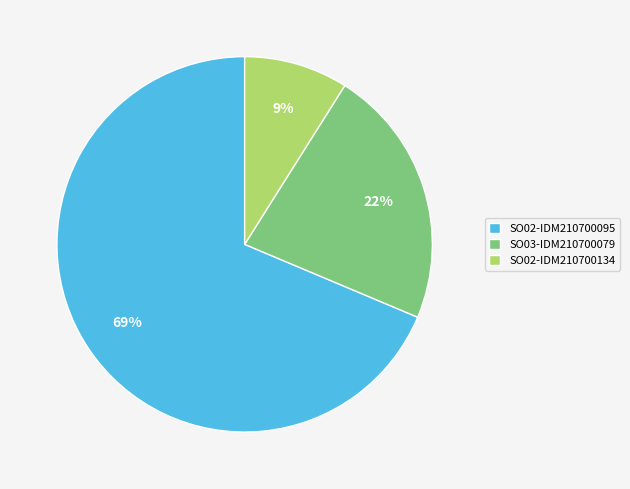

What percentage is the SO03-IDM210700079 slice, to the nearest percent?

22%